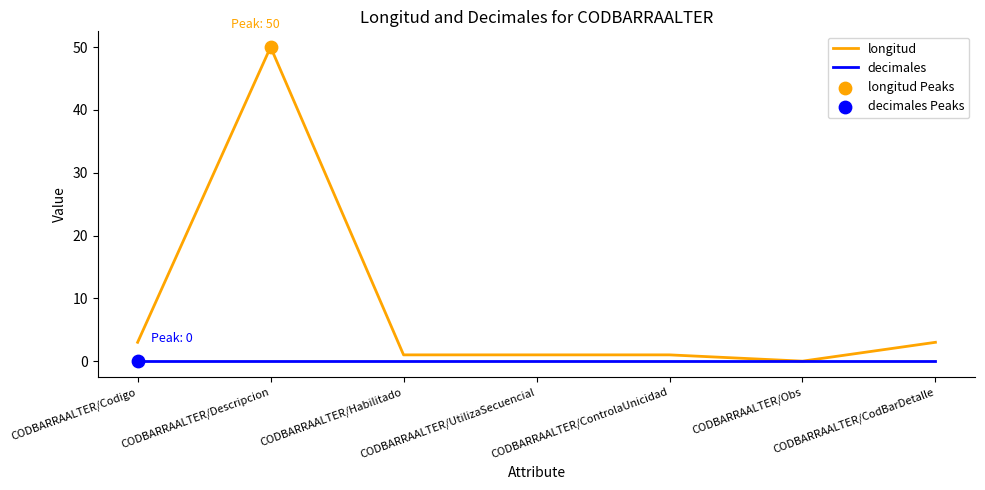

What is the difference between the highest and lowest values at CODBARRAALTER/Codigo?

3